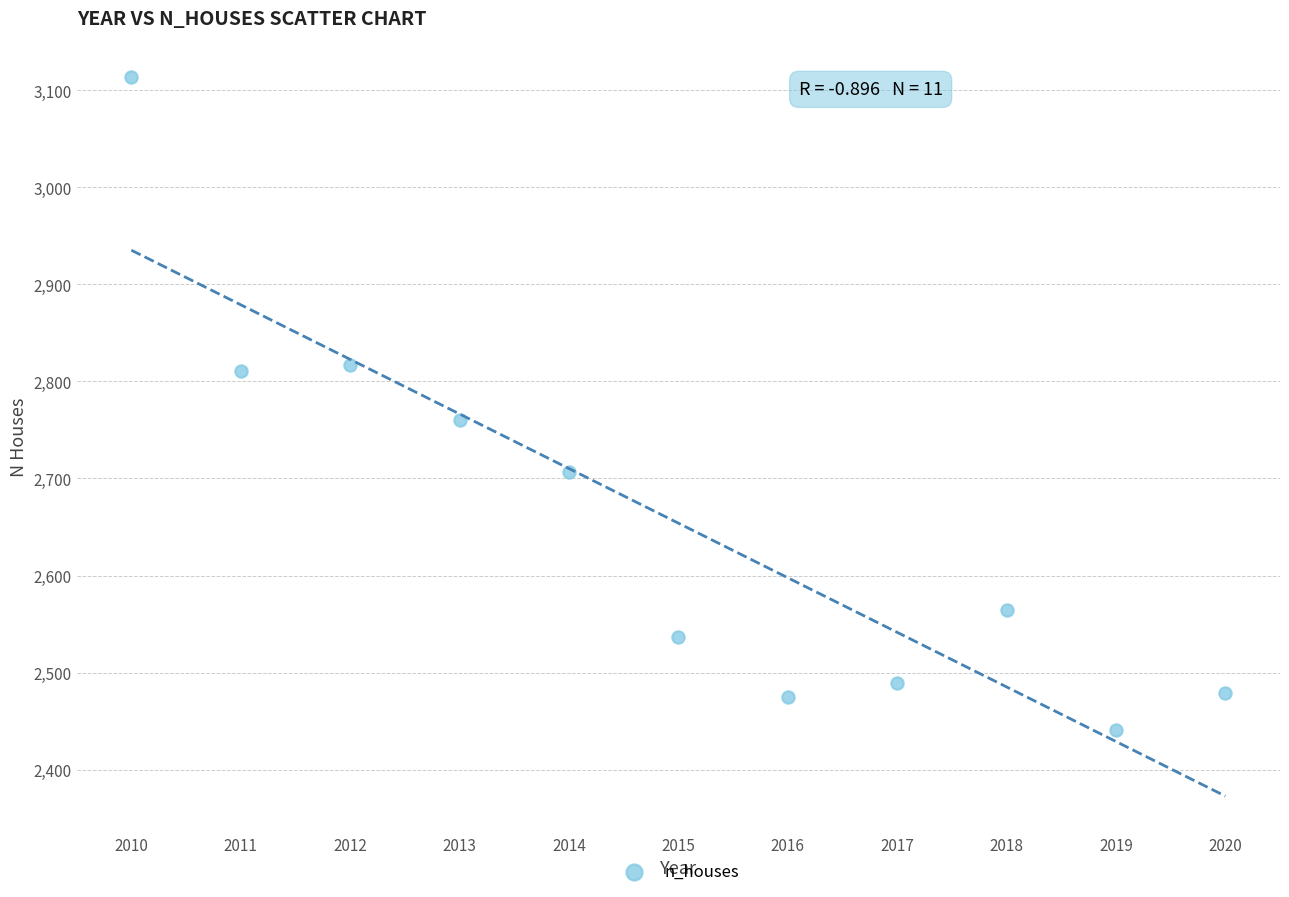

What is the average X value?

2015